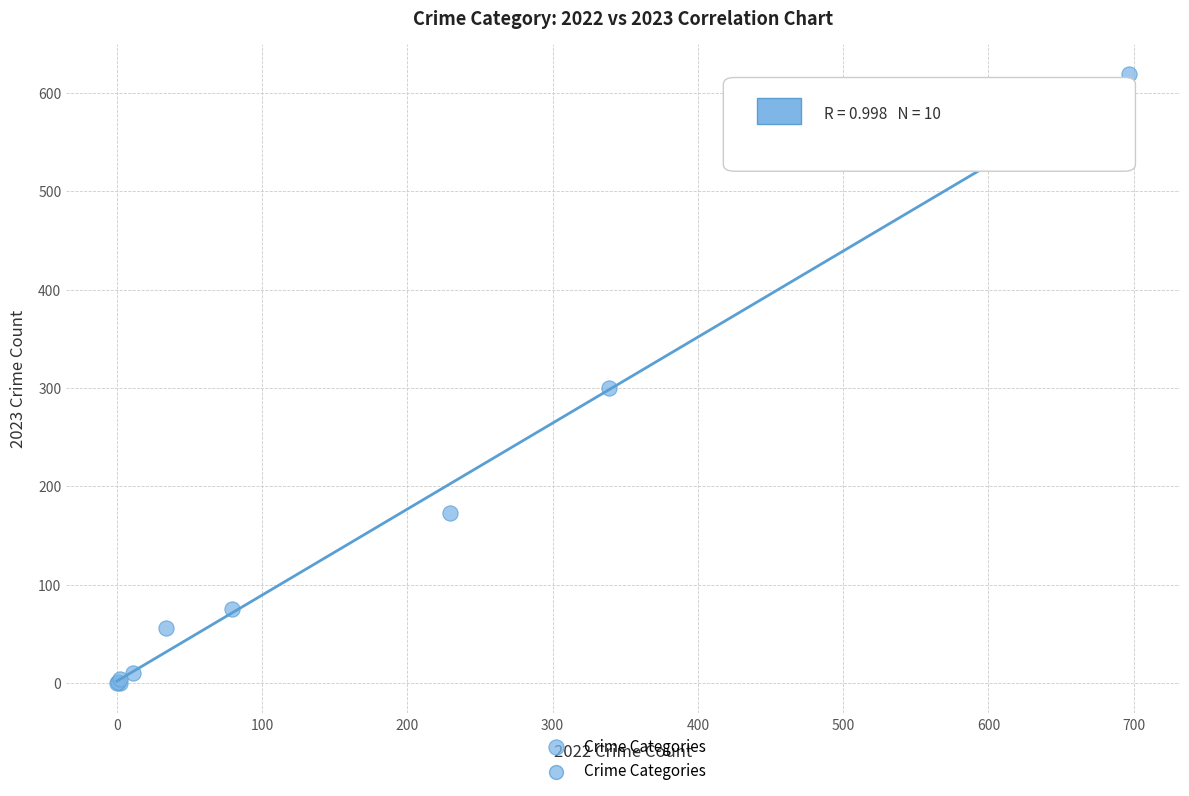

What Y value in the scatter plot is closest to 309?

300